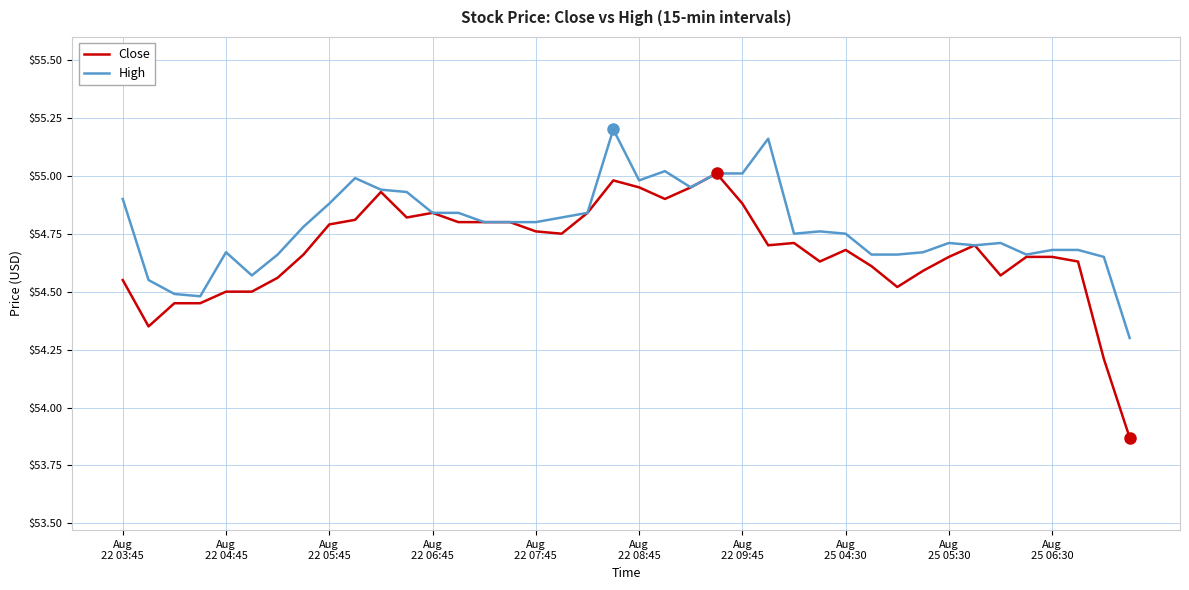

Rank the series by their average value, from lowest to highest.

Close, High